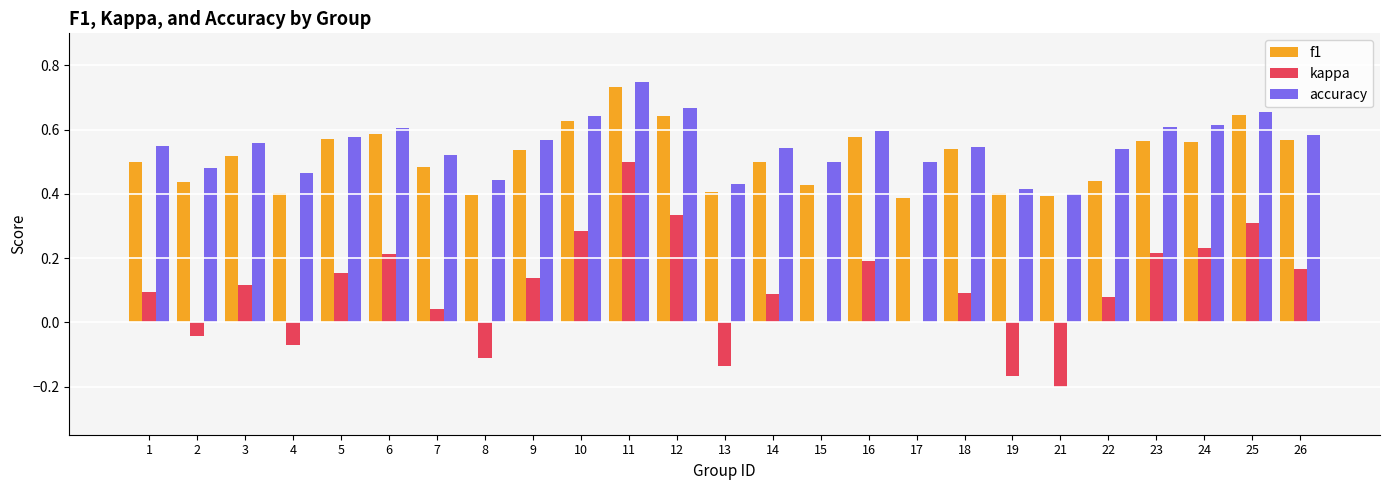

Which series changed the most between 13 and 25?

kappa